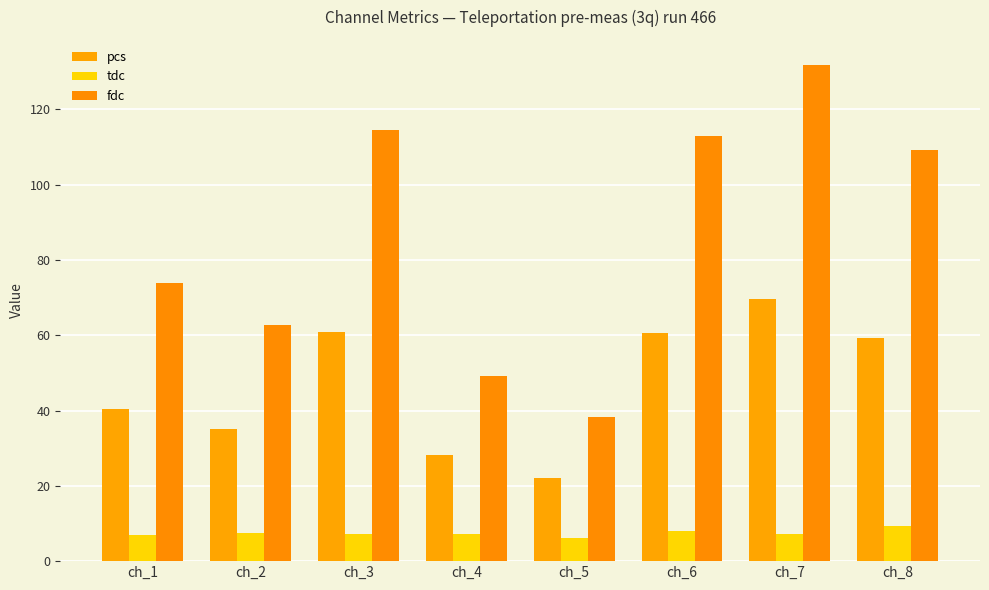

Between ch_4 and ch_7, which is larger?

ch_7